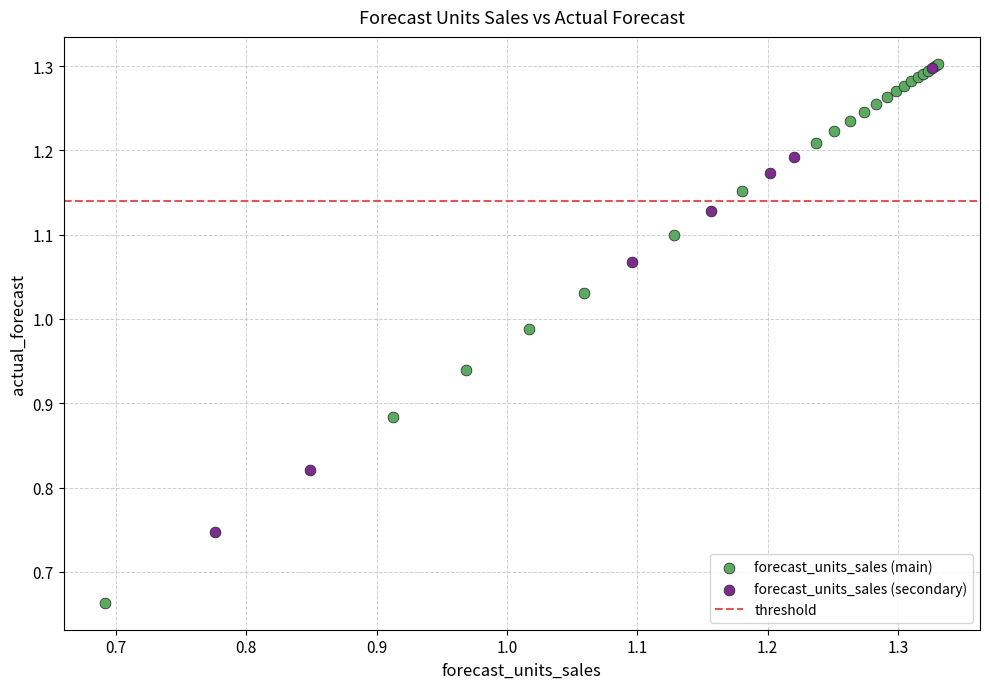

Which series reaches the minimum Y coordinate?

forecast_units_sales (main)